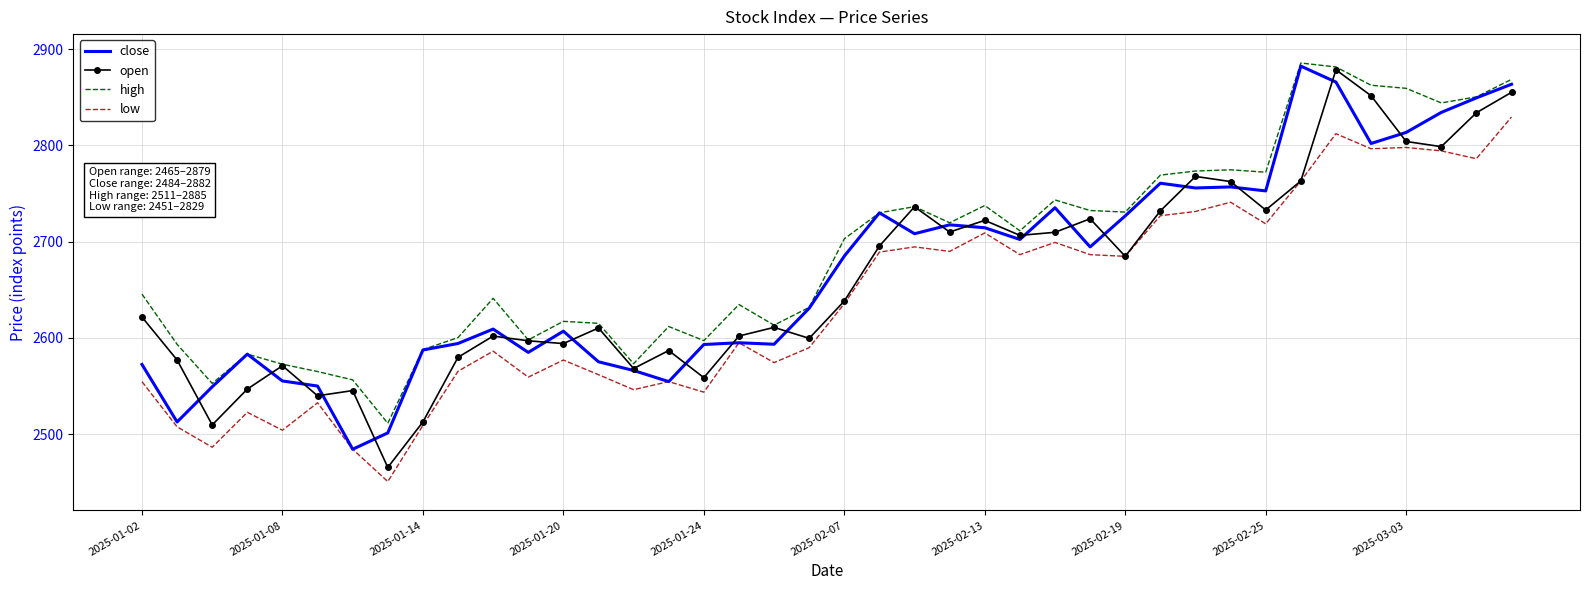

Which series has the largest total across all categories?

high